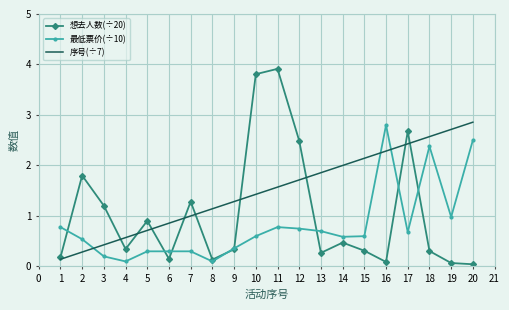

After their last crossing, which series has the higher values: 最低票价(÷10) or 序号(÷7)?

序号(÷7)